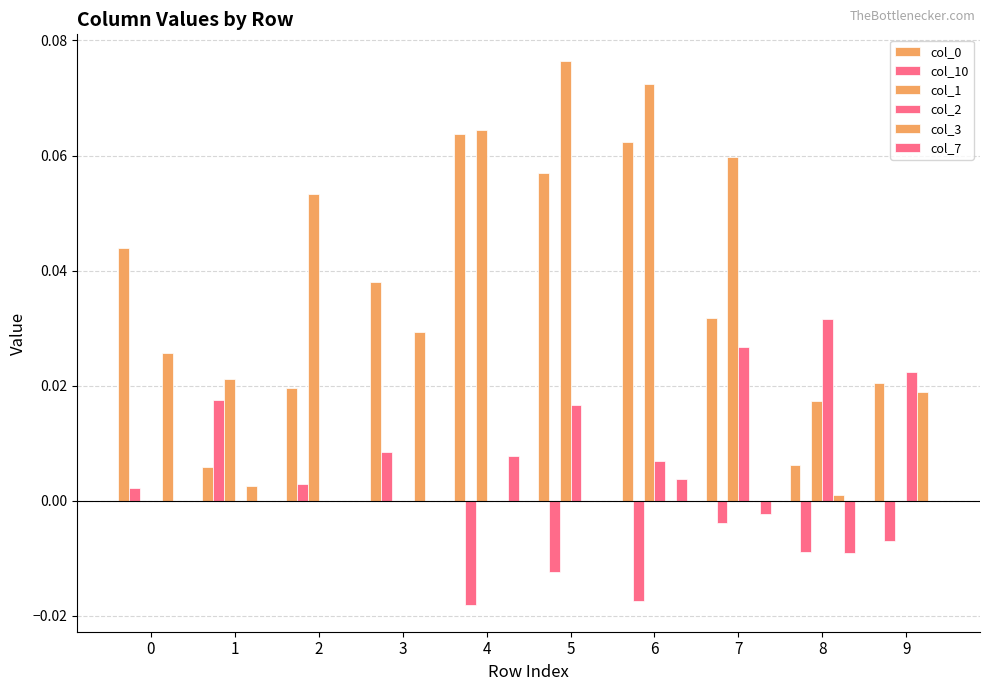

Does the chart contain stacked bars?

No